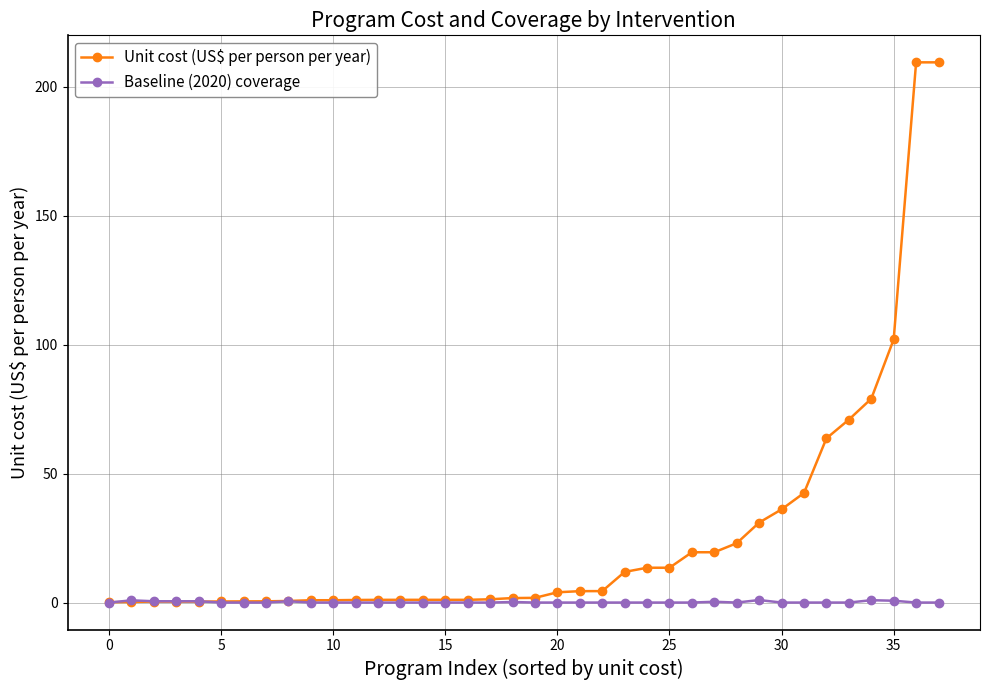

What is the value of the Unit cost (US$ per person per year) point at the 29th from the left?

23.0